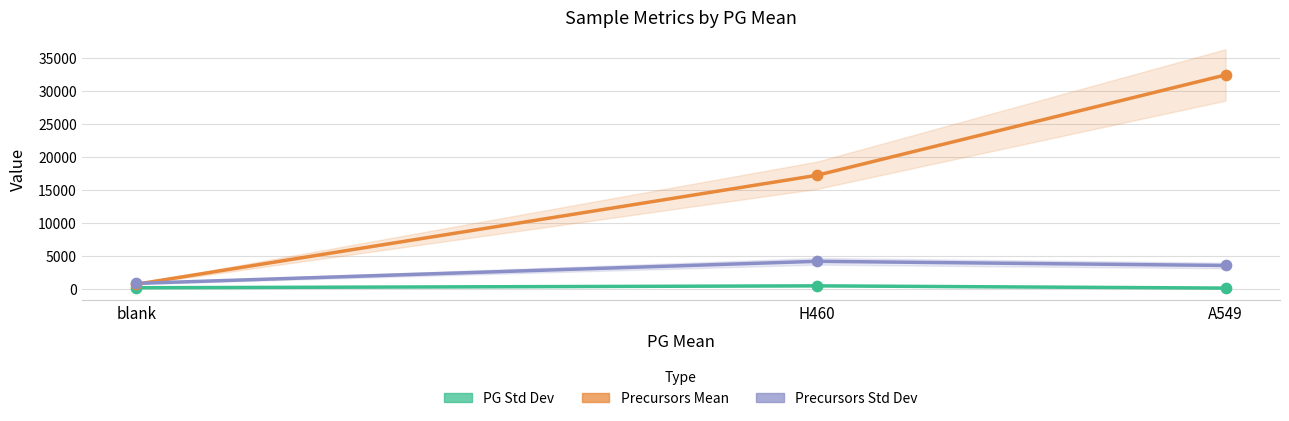

Is the value of Precursors Mean at A549 greater than the value of Precursors Std Dev at A549?

Yes